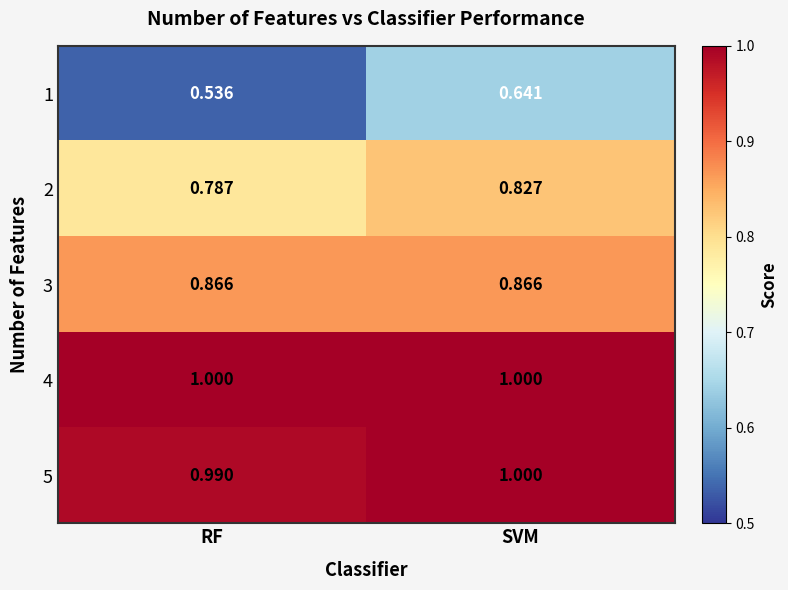

At which category is the sum across all series the highest?

SVM